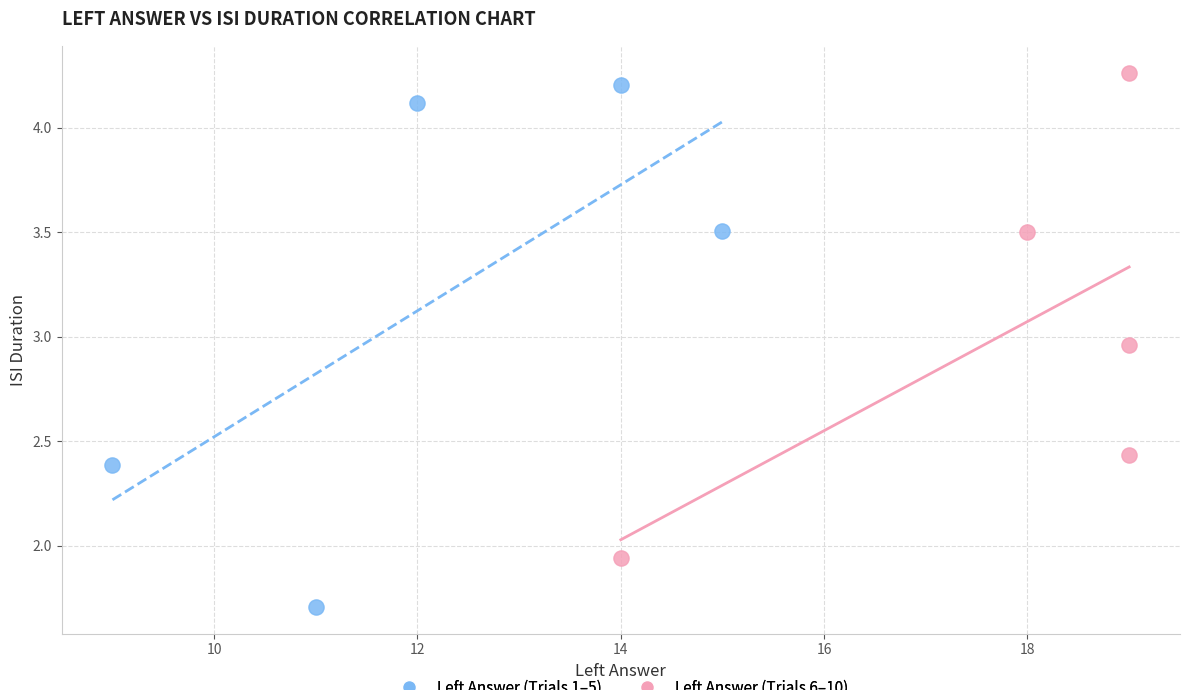

Which series contains the highest Y value?

Left Answer (Trials 6–10)